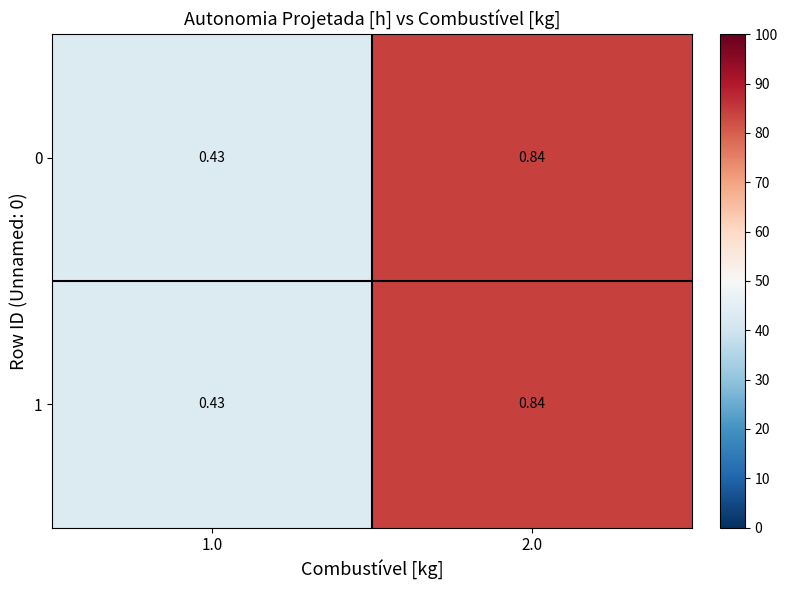

Count the number of categories in the chart.

2